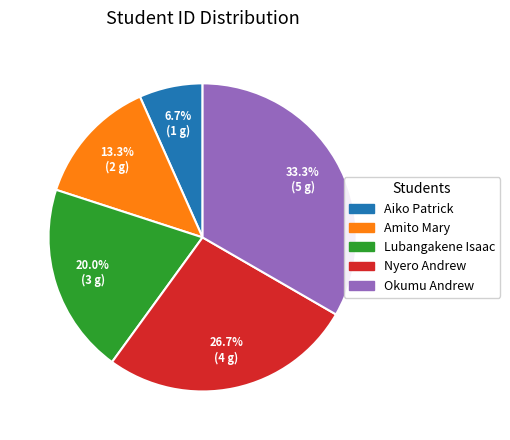

To the nearest percent, what portion does Aiko Patrick represent?

7%